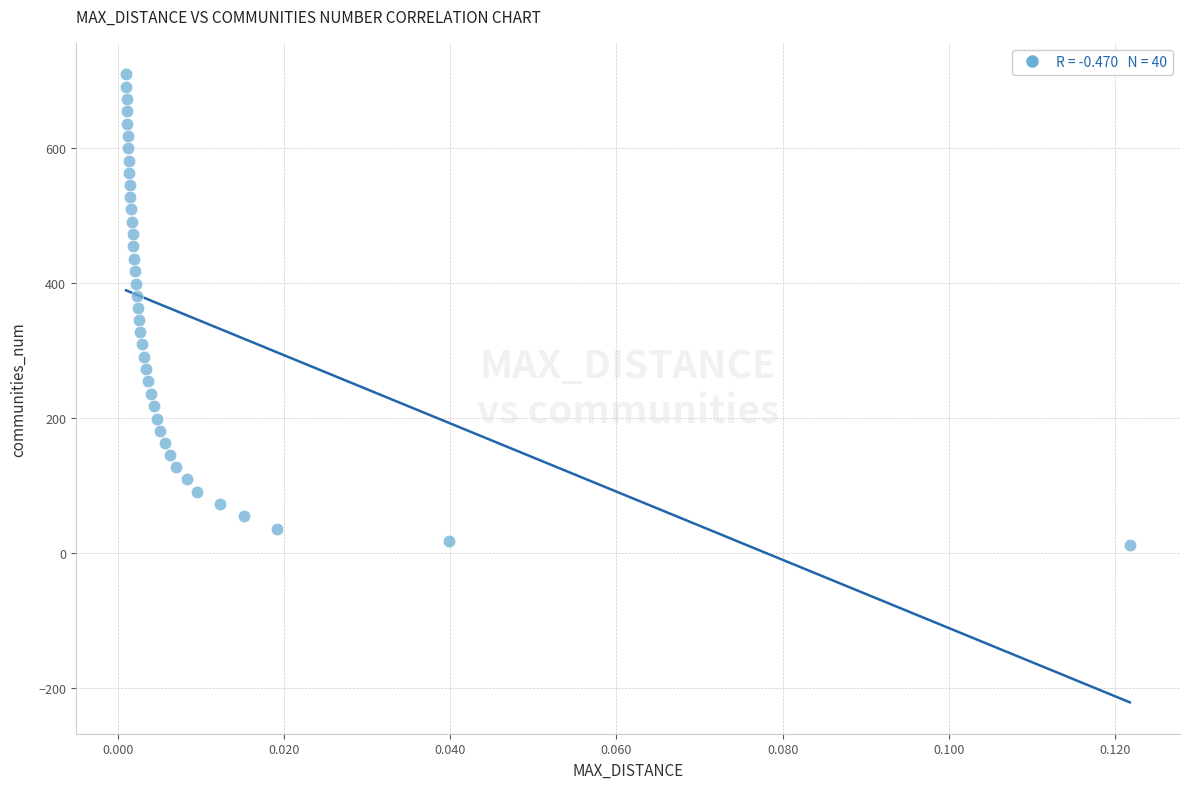

What is the range of Y values (max minus min)?

697